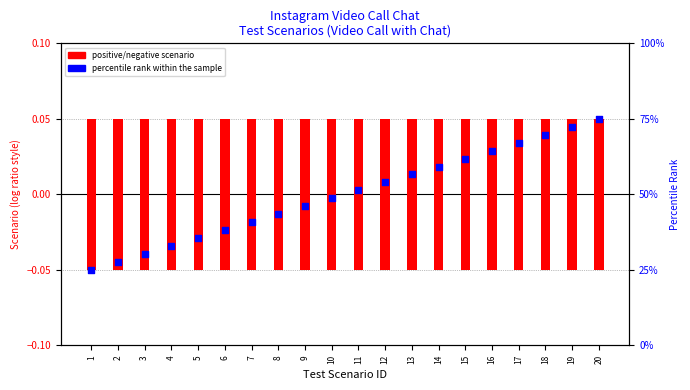

At how many categories does at least one series exceed 36?

15